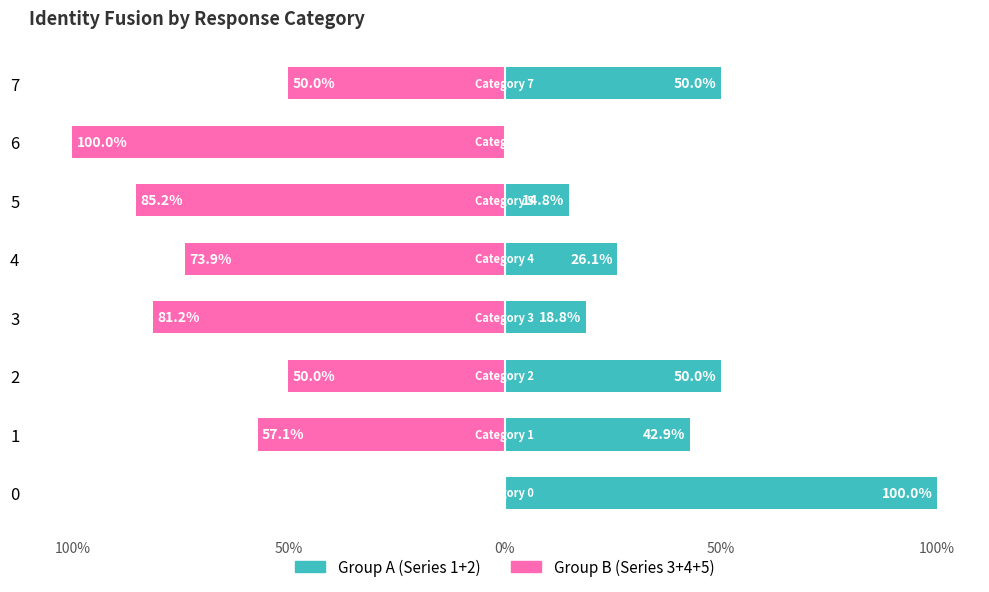

Is it true that Group B (3+4+5) equals -100.0 at 6?

True